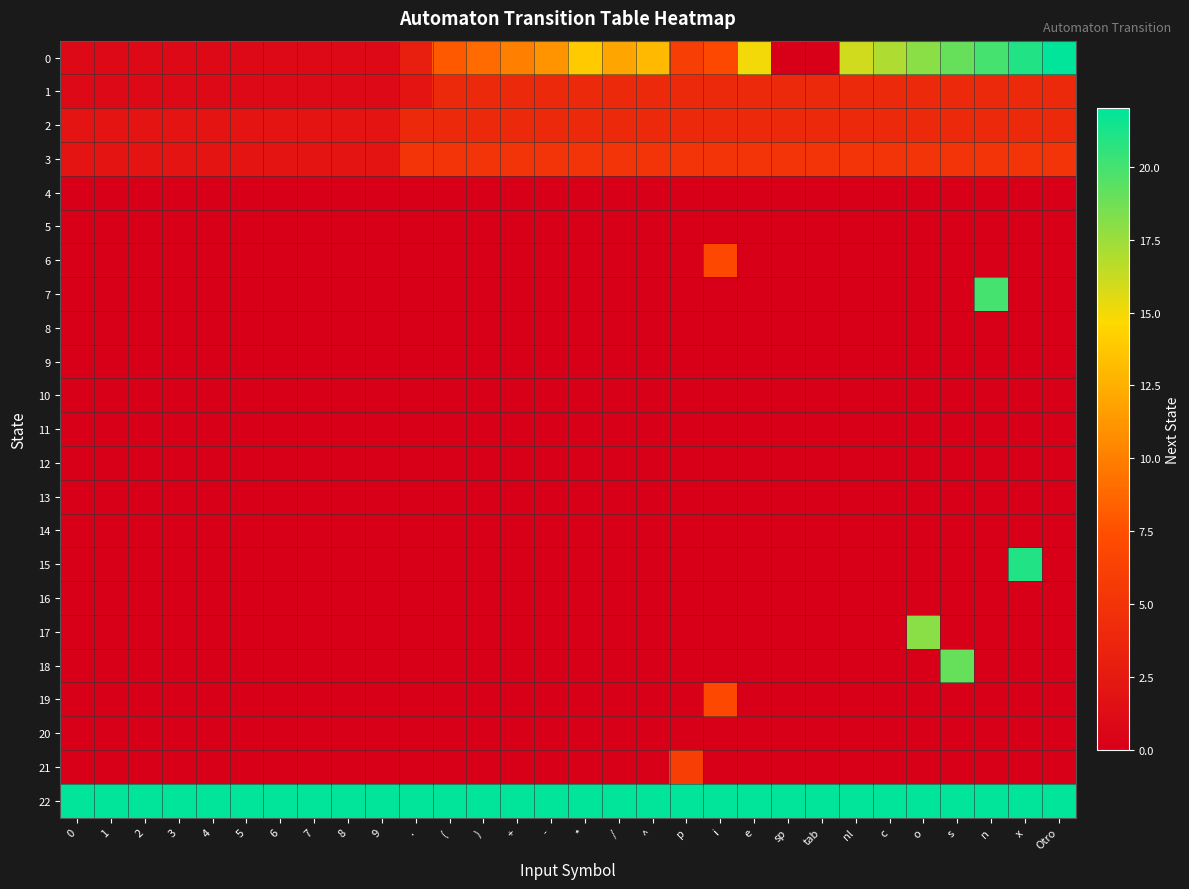

Which has a higher value, . or 5?

.